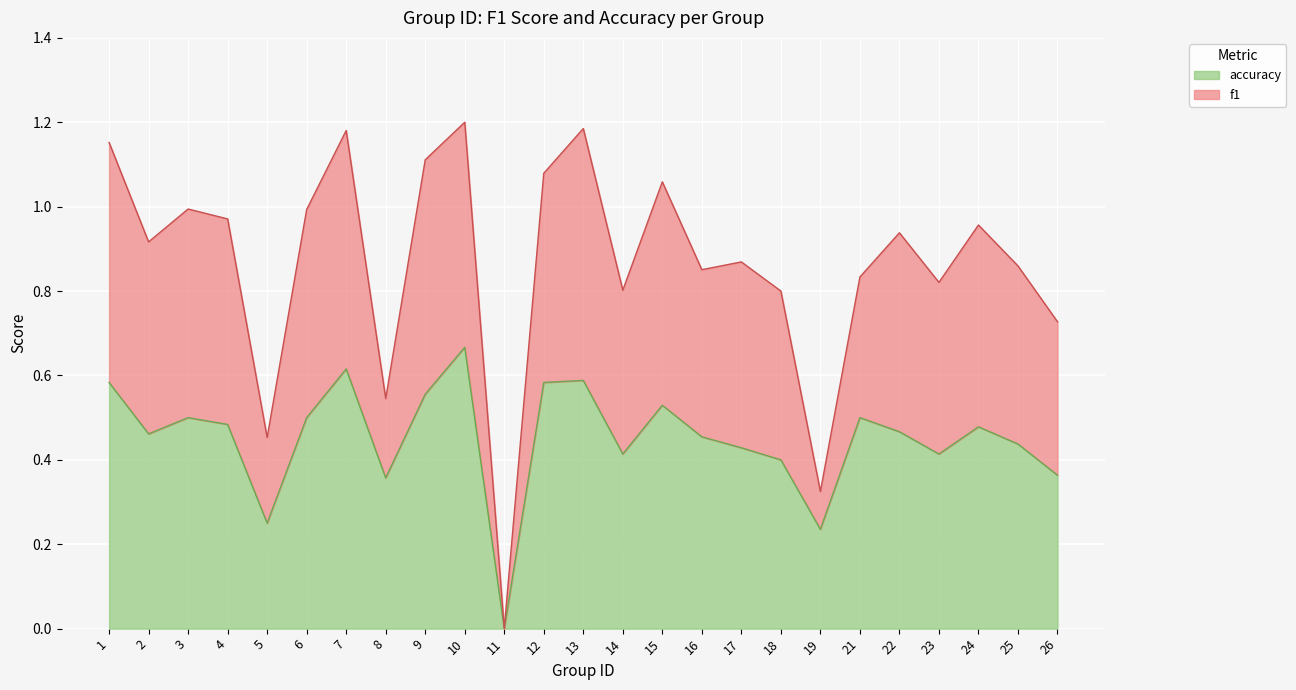

At which label does accuracy reach its peak?

10